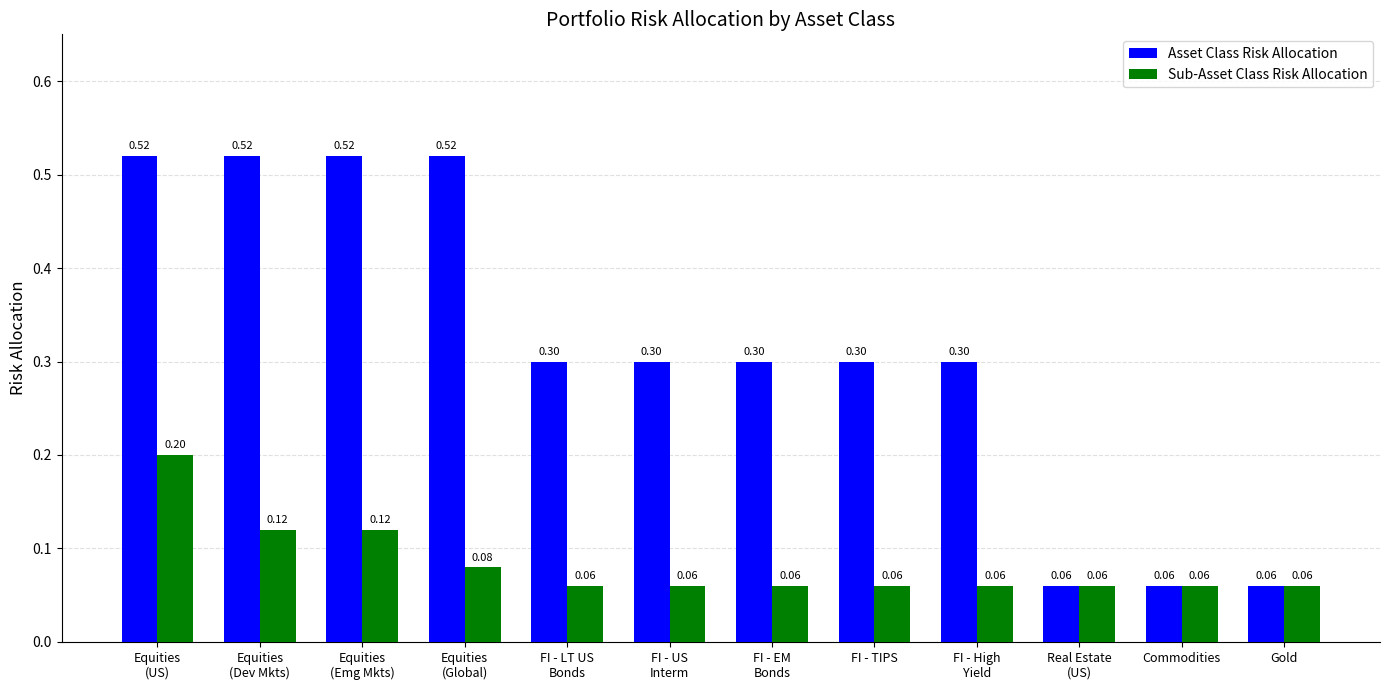

Which series changed the most between Equities
(Emg Mkts) and FI - US
Interm?

Asset Class Risk Allocation